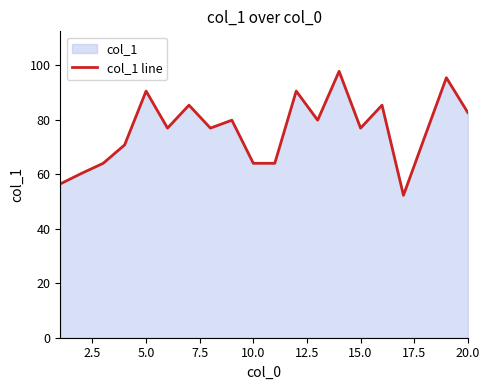

What value does the data have at 5.0?

90.5